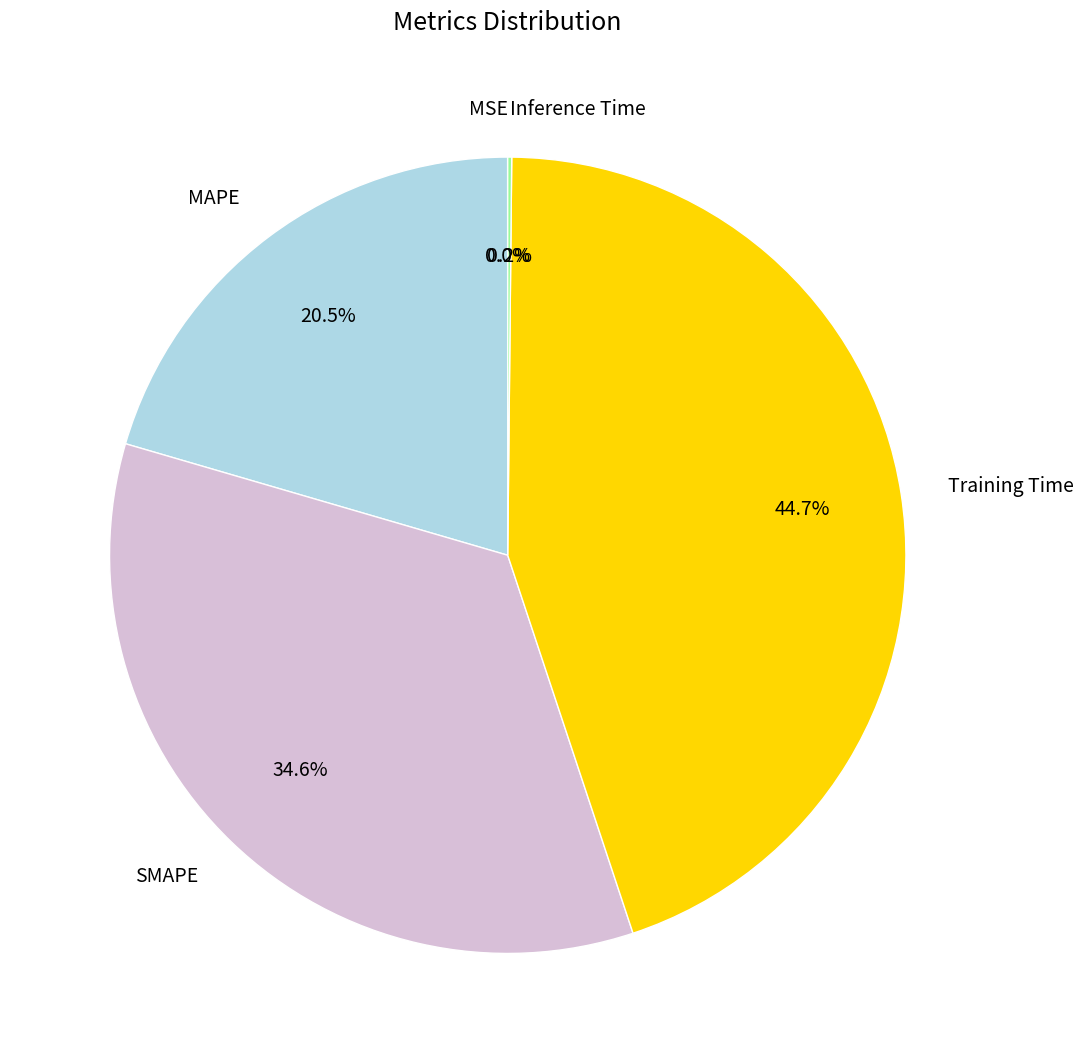

Does any single category account for the majority?

No